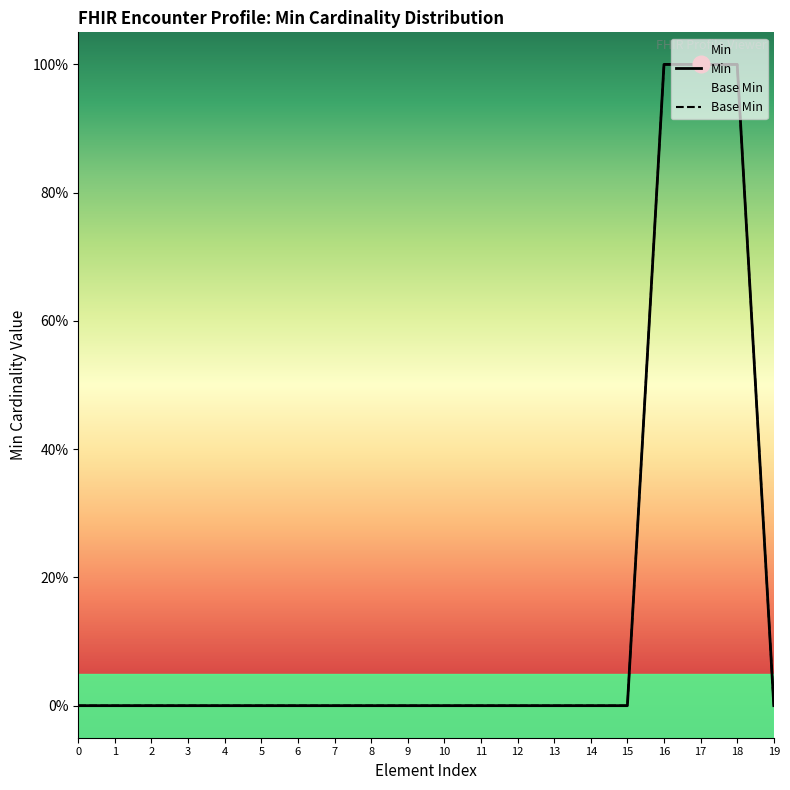

True or false: Base Min has a value of 1 at 17.

True